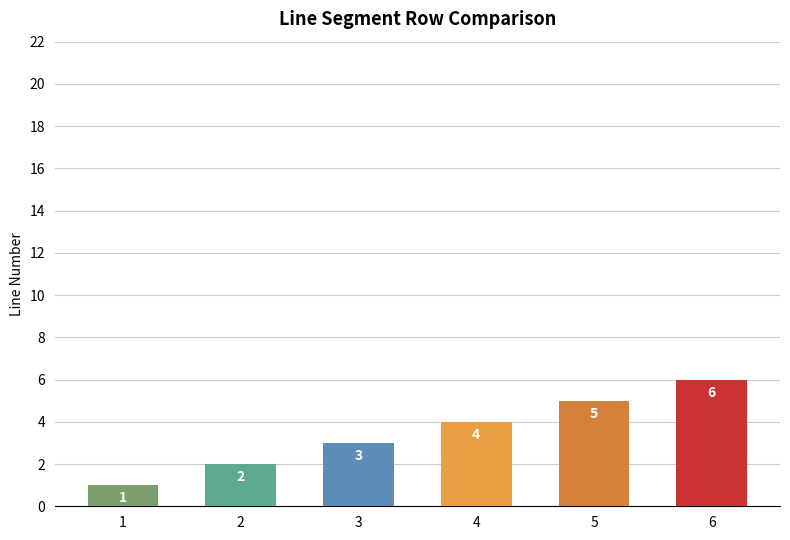

The chart shows a value of 2 at 1. True or false?

False